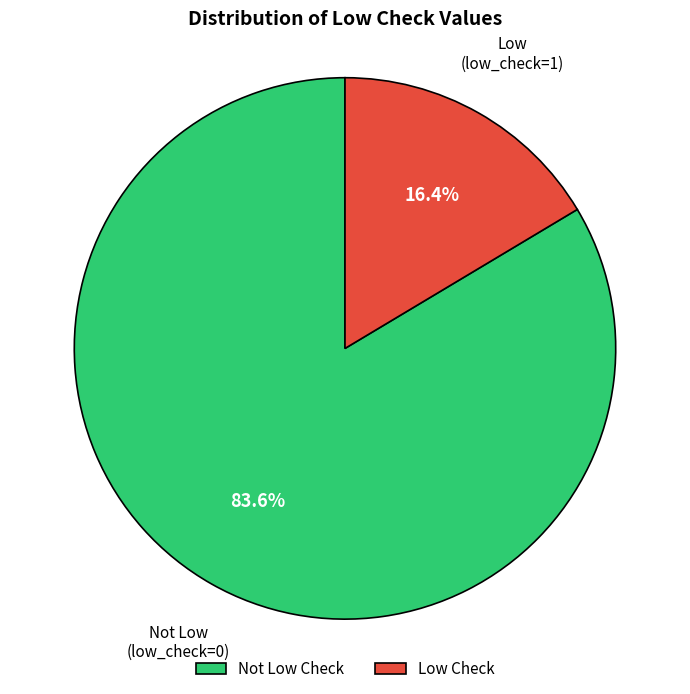

Between Not Low Check and Low Check, which is larger?

Not Low Check